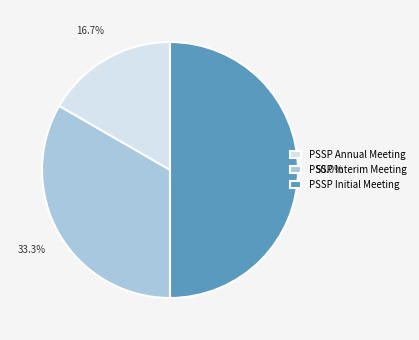

Which has a higher value, PSSP Initial Meeting or PSSP Annual Meeting?

PSSP Initial Meeting